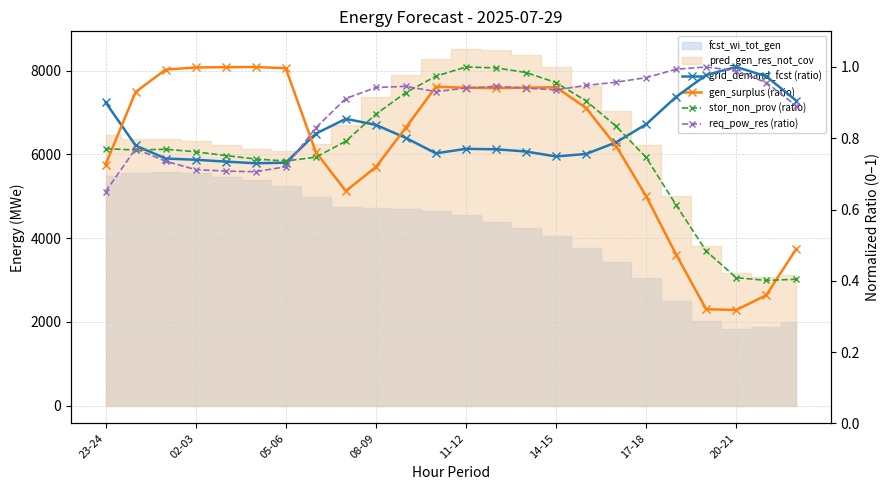

How many times do stor_non_prov (ratio) and req_pow_res (ratio) cross each other?

5